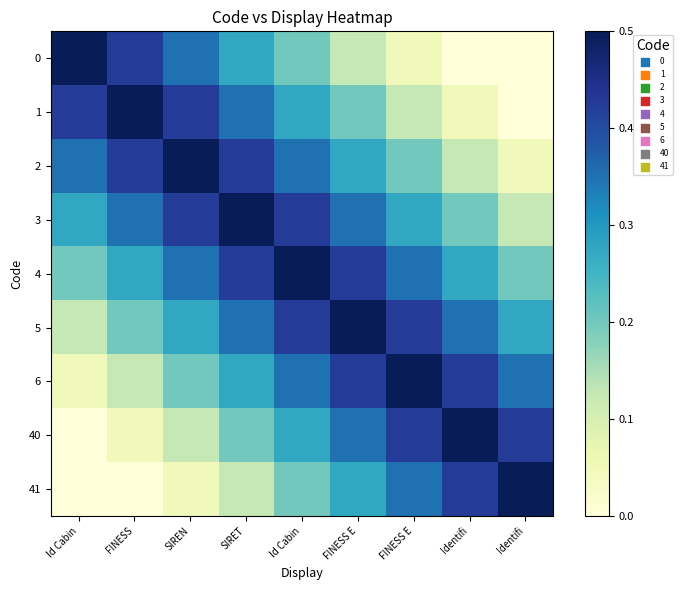

Reading left to right, transcribe all the data shown in this chart.

0: Id Cabin=0.5	FINESS=0.4	SIREN=0.3	SIRET=0.3	Id Cabin=0.2	FINESS E=0.1	FINESS E=0.1	Identifi=0.0	Identifi=0.0
1: Id Cabin=0.4	FINESS=0.5	SIREN=0.4	SIRET=0.3	Id Cabin=0.3	FINESS E=0.2	FINESS E=0.1	Identifi=0.1	Identifi=0.0
2: Id Cabin=0.3	FINESS=0.4	SIREN=0.5	SIRET=0.4	Id Cabin=0.3	FINESS E=0.3	FINESS E=0.2	Identifi=0.1	Identifi=0.1
3: Id Cabin=0.3	FINESS=0.3	SIREN=0.4	SIRET=0.5	Id Cabin=0.4	FINESS E=0.3	FINESS E=0.3	Identifi=0.2	Identifi=0.1
4: Id Cabin=0.2	FINESS=0.3	SIREN=0.3	SIRET=0.4	Id Cabin=0.5	FINESS E=0.4	FINESS E=0.3	Identifi=0.3	Identifi=0.2
5: Id Cabin=0.1	FINESS=0.2	SIREN=0.3	SIRET=0.3	Id Cabin=0.4	FINESS E=0.5	FINESS E=0.4	Identifi=0.3	Identifi=0.3
6: Id Cabin=0.1	FINESS=0.1	SIREN=0.2	SIRET=0.3	Id Cabin=0.3	FINESS E=0.4	FINESS E=0.5	Identifi=0.4	Identifi=0.3
40: Id Cabin=0.0	FINESS=0.1	SIREN=0.1	SIRET=0.2	Id Cabin=0.3	FINESS E=0.3	FINESS E=0.4	Identifi=0.5	Identifi=0.4
41: Id Cabin=0.0	FINESS=0.0	SIREN=0.1	SIRET=0.1	Id Cabin=0.2	FINESS E=0.3	FINESS E=0.3	Identifi=0.4	Identifi=0.5